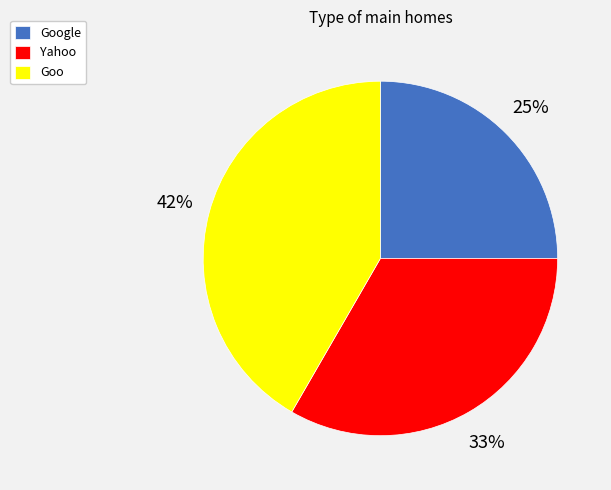

Is there any slice that represents more than half of the pie?

No